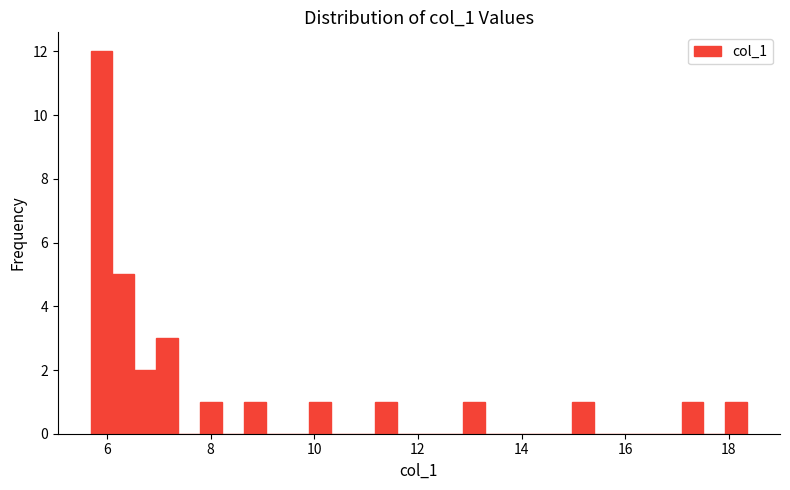

Read against the x-axis, roughly where is the centre of the tallest bar?

5.8